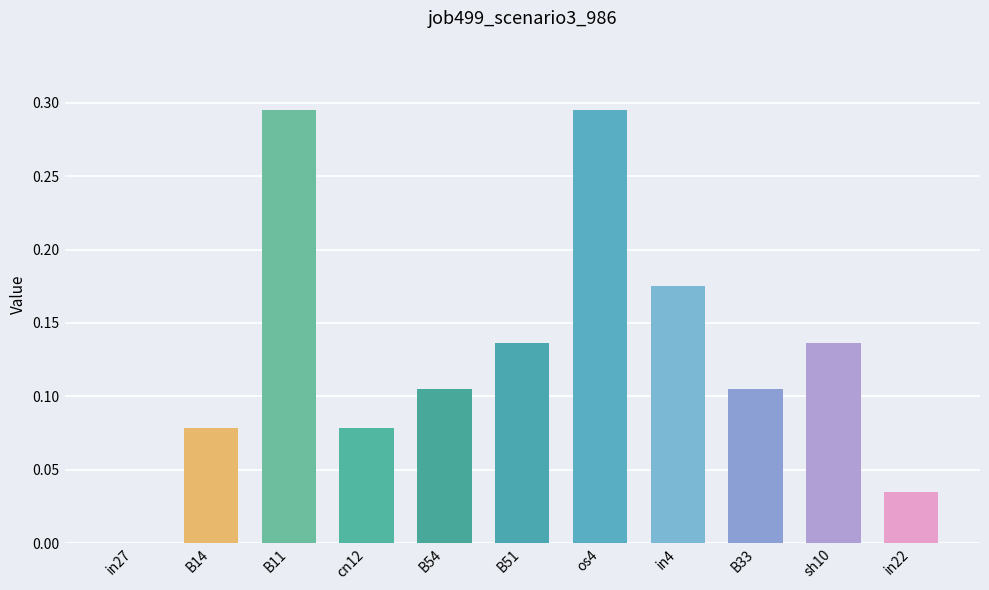

True or false: the data shows 0.3 at in4.

False